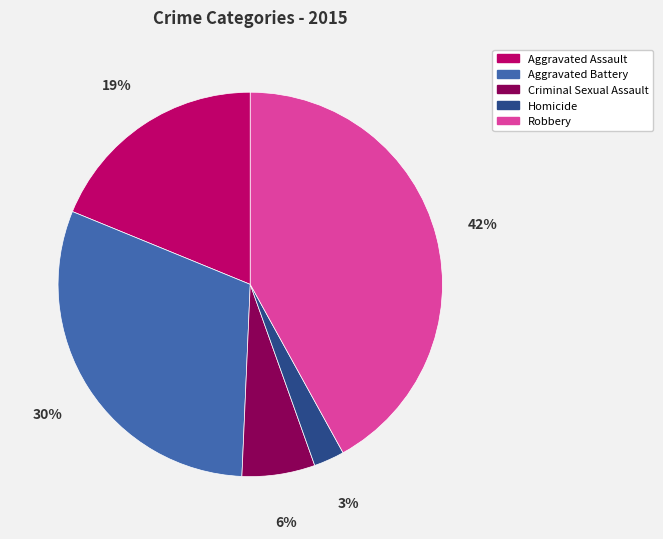

Which category has the smallest portion of the pie?

Homicide